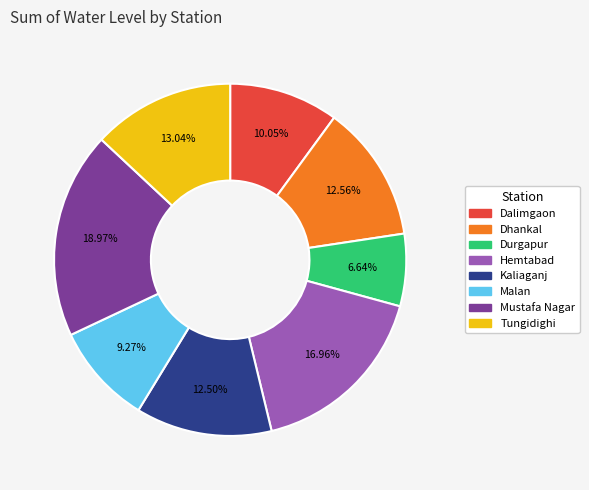

Is Dhankal the majority of the pie?

No